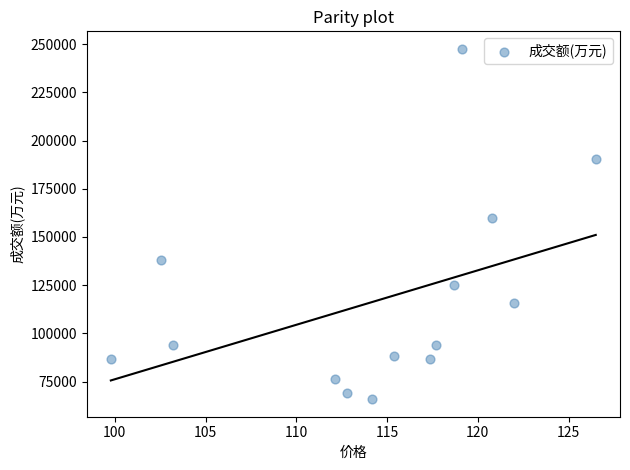

What Y value in the scatter plot is closest to 156716?

160015